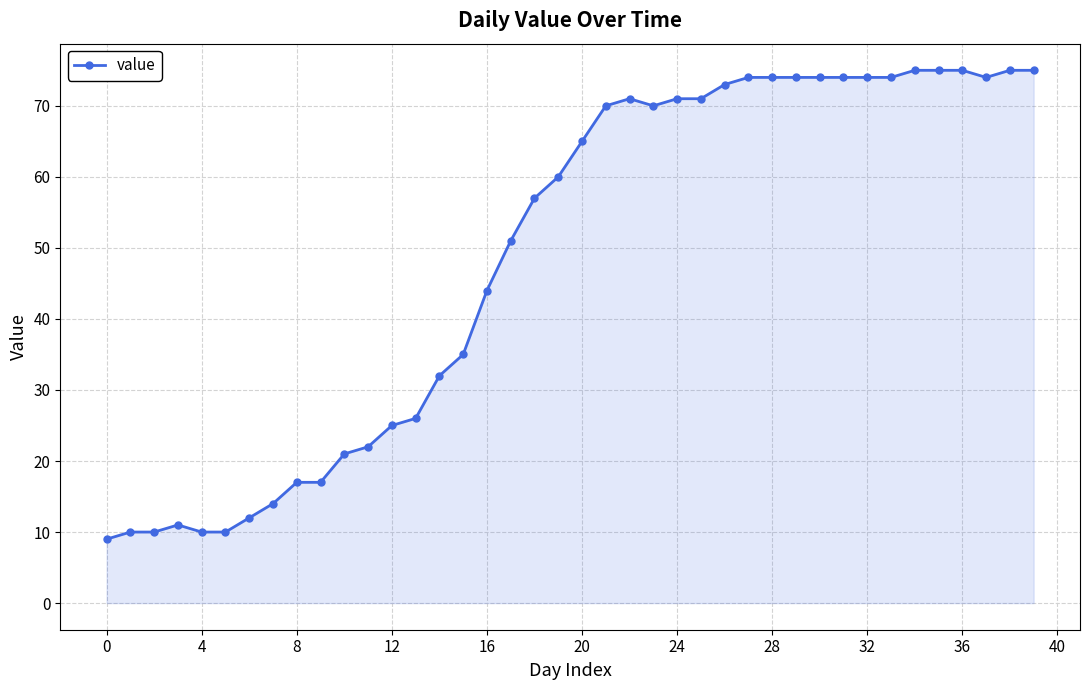

True or false: the data has more than 1 interior local peaks.

True